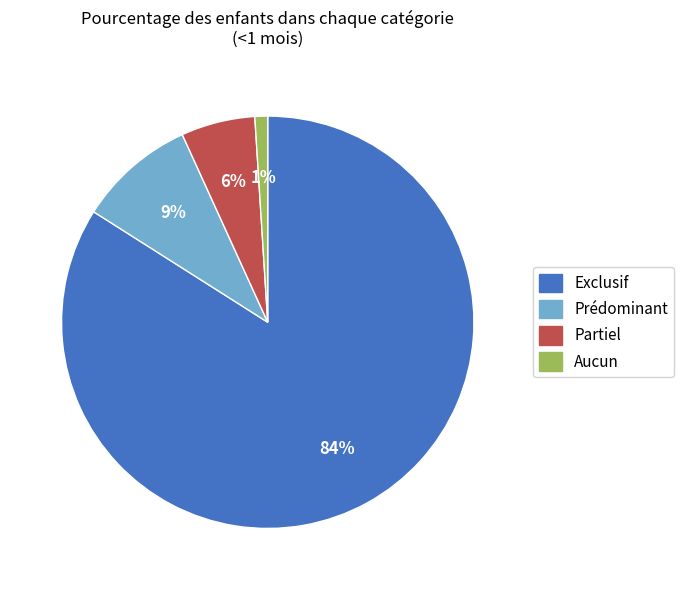

Between Aucun and Prédominant, which is larger?

Prédominant